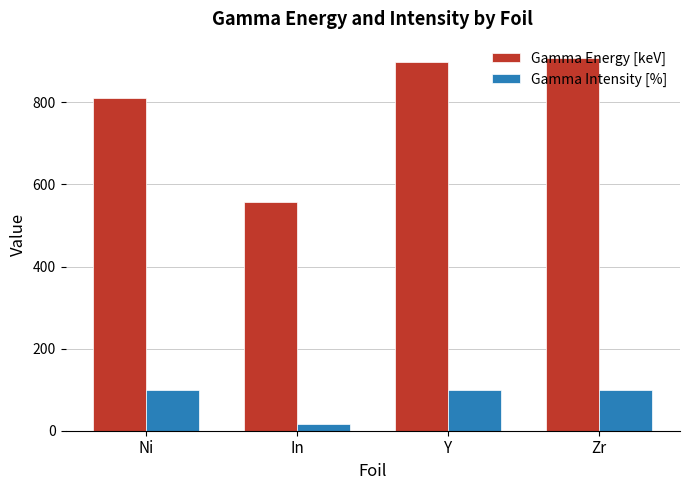

How many groups of bars are there?

4